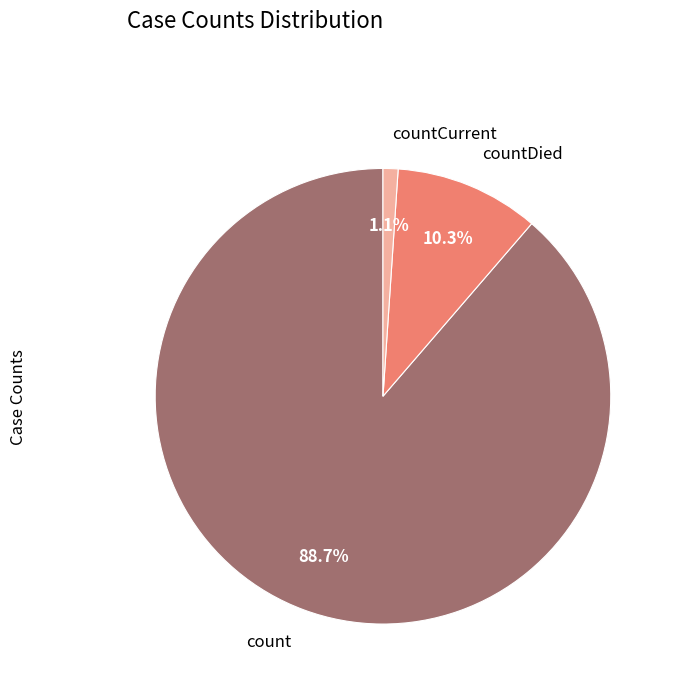

Do countDied and count together represent more than half of the pie?

Yes